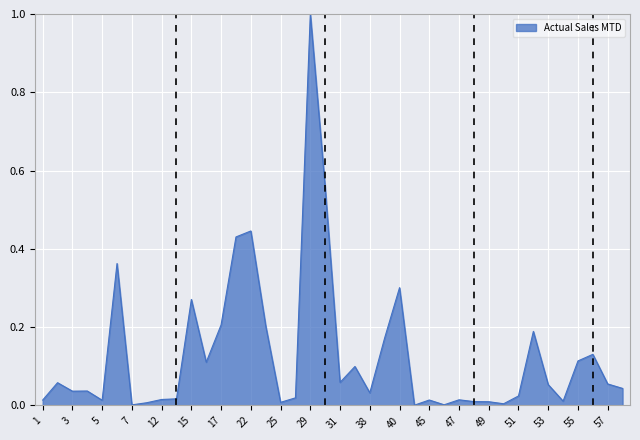

What is the sum of all values?

5.1